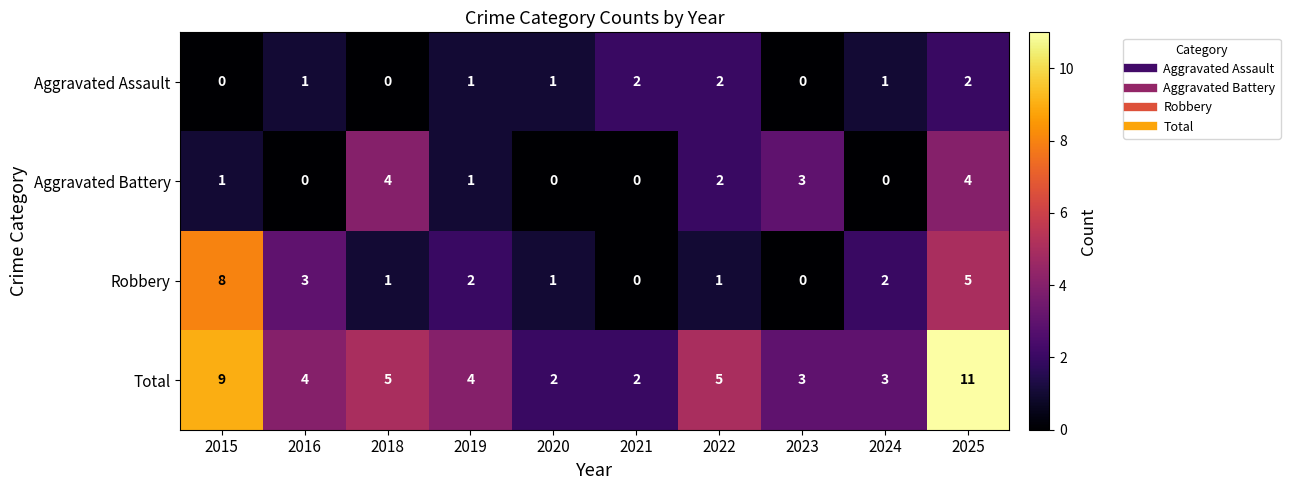

What is the difference between the highest and lowest values at 2022?

4